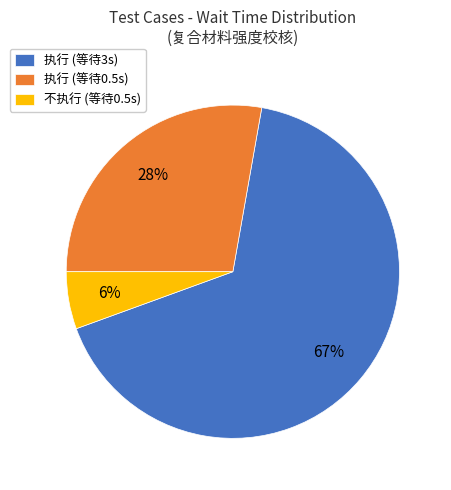

Combined, do 不执行 (等待0.5s) and 执行 (等待0.5s) account for over 50%?

No